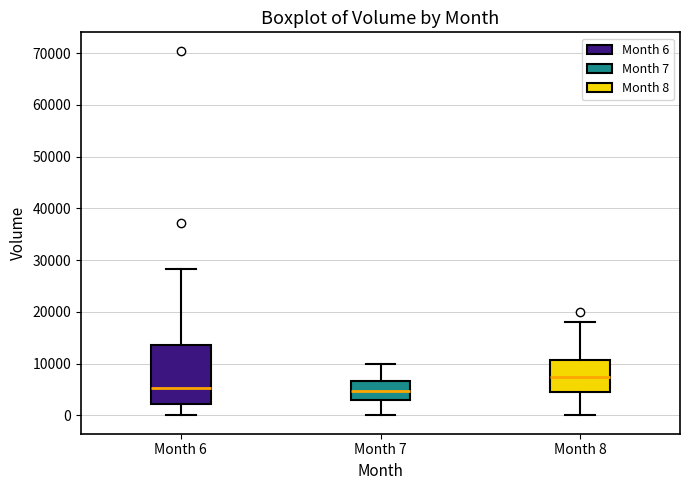

Where does the lower whisker of the box for Month 8 end on the y-axis? The values are not printed on the chart, so give them approximately, as read against the axis.

0